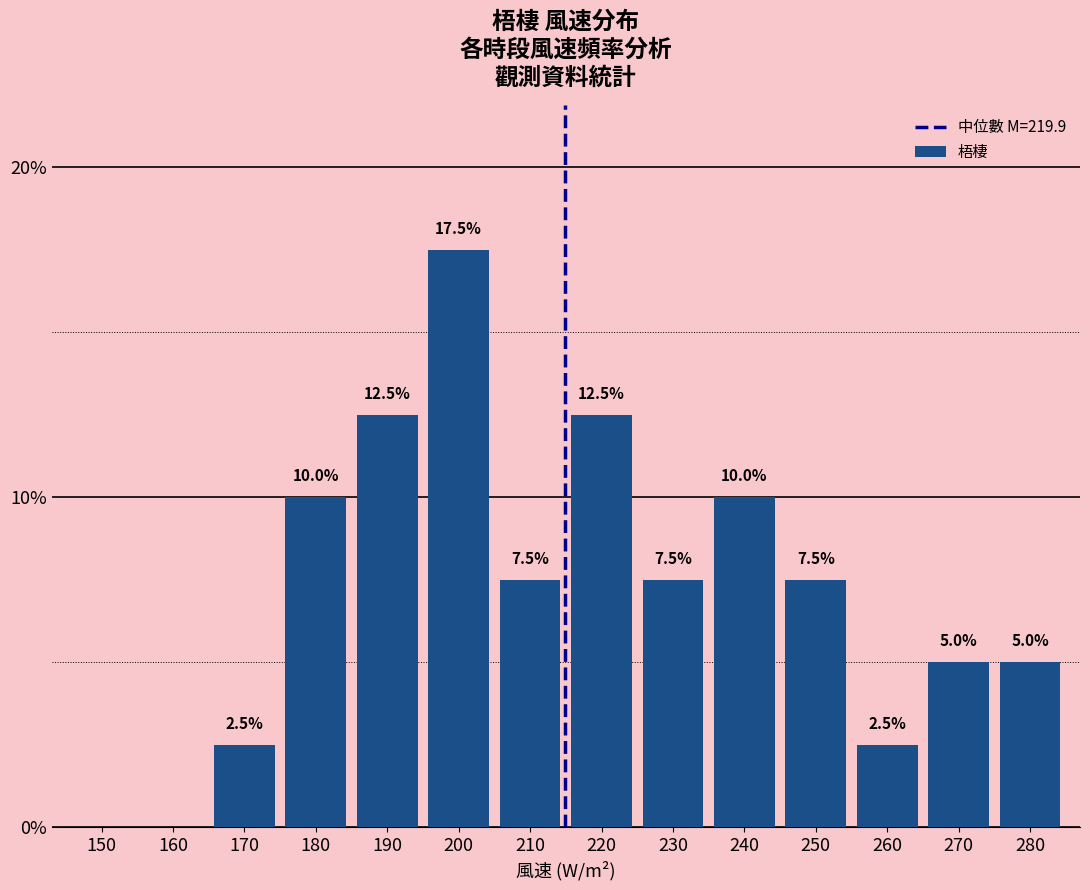

Reading right to left, what are all the values shown in this chart?

280=5.0	270=5.0	260=2.5	250=7.5	240=10.0	230=7.5	220=12.5	210=7.5	200=17.5	190=12.5	180=10.0	170=2.5	160=0.0	150=0.0